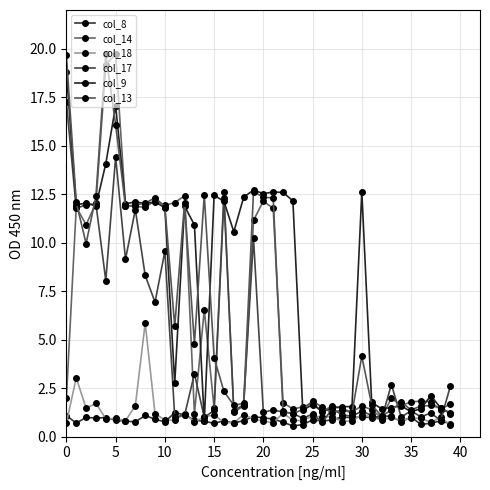

Reading left to right, what are all the values shown in this chart?

col_8: 1.1	0.7	1.0	1.0	1.0	0.8	0.8	0.8	1.1	0.9	0.8	1.2	1.1	0.8	0.8	0.7	0.8	0.7	0.8	1.0	1.0	0.9	0.7	0.6	0.6	0.9	0.8	0.9	1.0	1.0	1.0	1.0	1.1	1.0	0.8	1.0	0.6	0.7	0.8	0.7
col_14: 2.0	11.8	10.9	12.0	19.2	19.7	11.9	11.9	11.8	12.2	11.9	12.1	12.4	1.2	6.5	1.5	12.6	1.2	1.6	11.2	12.1	11.8	1.8	1.4	1.5	1.7	1.3	1.6	1.4	1.3	1.6	1.4	1.0	2.0	1.6	1.8	1.8	1.8	1.4	1.7
col_18: 0.7	3.0	1.5	1.7	0.9	0.9	0.8	1.6	5.9	1.2	0.9	0.8	1.2	0.8	1.0	1.1	0.7	0.7	1.1	0.9	0.8	0.7	1.2	0.8	0.8	1.1	1.0	1.0	0.8	0.8	1.1	1.0	0.9	1.0	0.8	0.9	0.9	0.7	1.0	0.6
col_17: 17.2	11.8	12.0	12.0	8.0	14.4	9.1	11.7	8.3	6.9	9.6	1.0	1.1	3.2	1.0	1.3	12.3	1.3	1.6	10.2	1.2	1.4	1.3	1.2	0.9	1.2	0.7	1.4	1.1	1.1	1.3	1.1	0.9	2.7	1.0	1.3	1.0	1.2	0.8	2.6
col_9: 18.8	12.0	12.0	11.9	14.1	17.1	12.0	12.1	12.0	12.1	11.8	2.7	11.9	10.9	0.8	12.4	12.1	10.6	12.3	12.7	12.5	12.6	12.6	12.2	1.4	1.6	1.3	1.5	1.5	1.5	12.6	1.8	1.4	1.5	1.6	1.3	1.4	2.1	1.5	1.2
col_13: 19.7	12.1	10.0	12.4	19.7	16.1	11.9	12.0	12.0	12.3	11.9	5.7	12.1	4.8	12.5	4.1	2.3	1.6	1.7	12.6	12.3	12.3	1.3	1.2	1.4	1.8	1.5	1.2	1.4	1.2	4.1	1.6	1.1	1.4	1.8	1.4	1.6	1.6	1.5	1.2